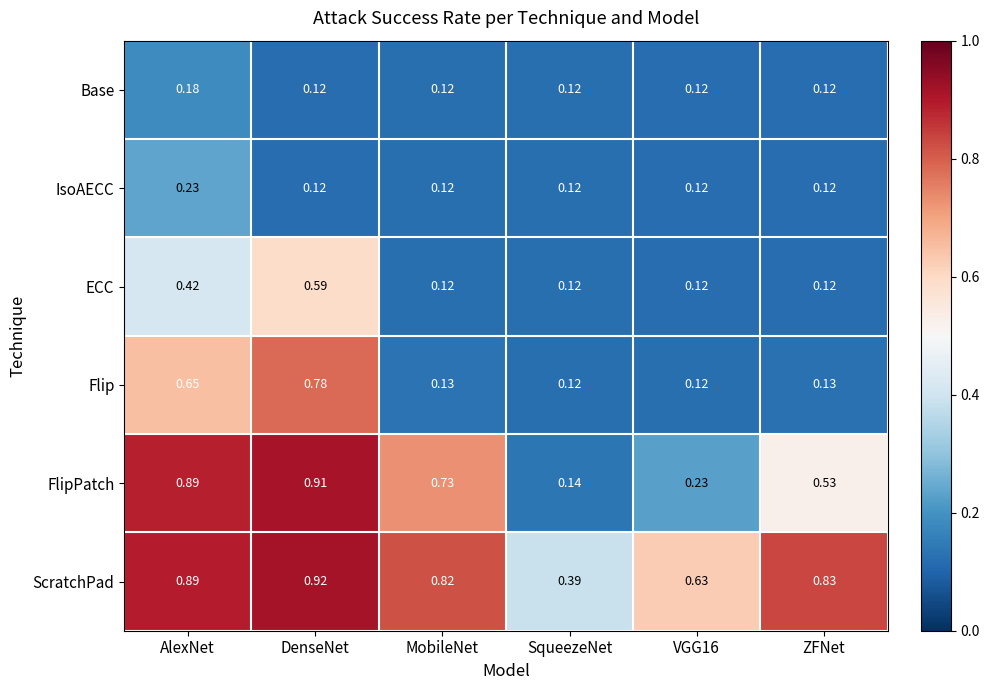

Which series changed the most between SqueezeNet and ZFNet?

ScratchPad